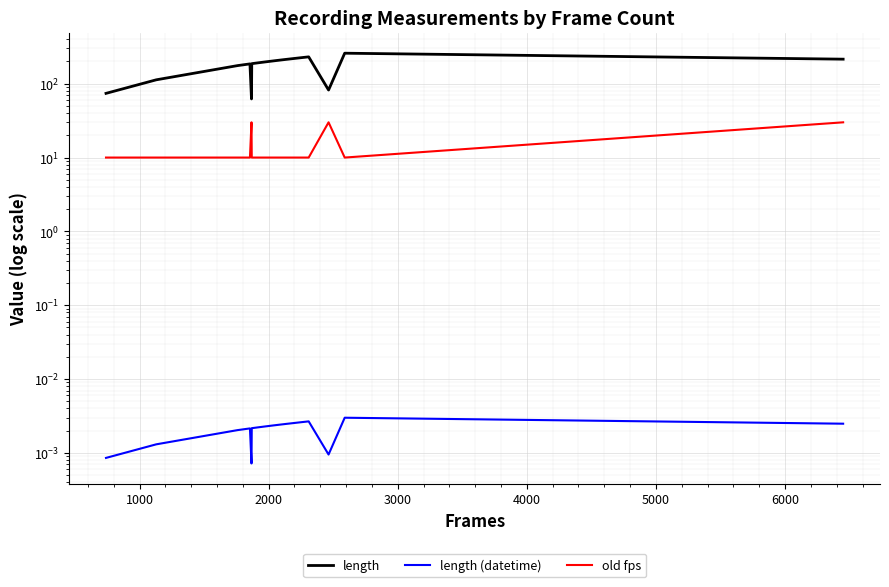

Reading right to left, what are all the values shown in this chart?

length: 215.0	258.9	82.1	231.0	225.5	213.0	211.2	210.3	207.7	207.5	207.5	205.9	203.1	202.5	201.1	200.9	200.6	198.8	198.5	198.1	195.7	195.1	193.8	193.2	193.0	192.5	191.0	190.7	188.9	186.9	62.2	185.5	182.2	182.1	182.1	181.3	176.8	175.9	112.9	74.0
length (datetime): 0.0	0.0	0.0	0.0	0.0	0.0	0.0	0.0	0.0	0.0	0.0	0.0	0.0	0.0	0.0	0.0	0.0	0.0	0.0	0.0	0.0	0.0	0.0	0.0	0.0	0.0	0.0	0.0	0.0	0.0	0.0	0.0	0.0	0.0	0.0	0.0	0.0	0.0	0.0	0.0
old fps: 30.0	10.0	30.0	10.0	10.0	10.0	10.0	10.0	10.0	10.0	10.0	10.0	10.0	10.0	10.0	10.0	10.0	10.0	10.0	10.0	10.0	10.0	10.0	10.0	10.0	10.0	10.0	10.0	10.0	10.0	30.0	10.0	10.0	10.0	10.0	10.0	10.0	10.0	10.0	10.0